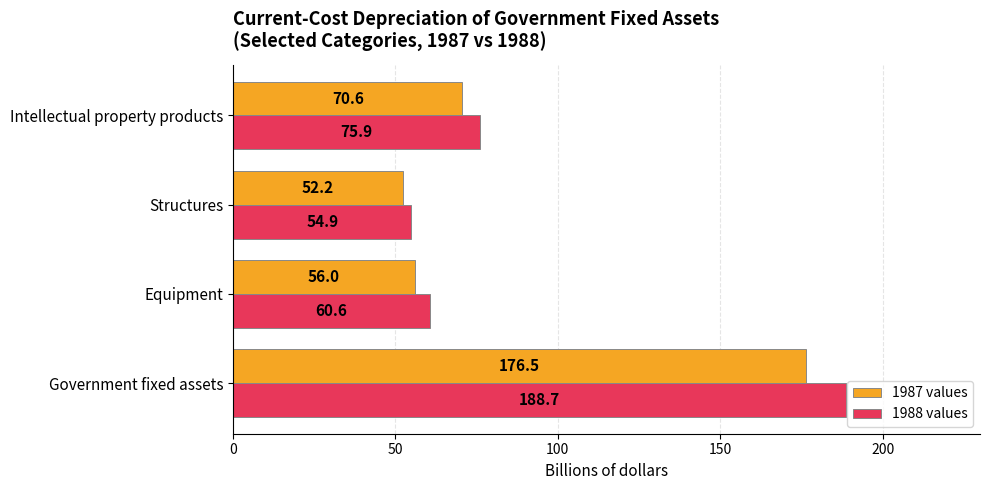

How many series are shown in this chart?

2